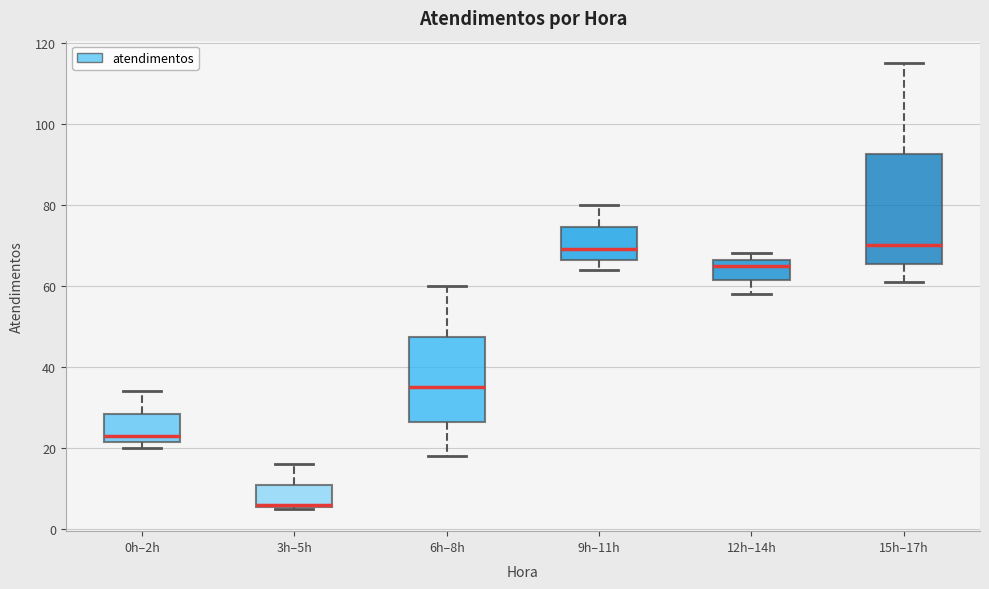

Reading left to right, read every box against the y-axis: the position of its median line, the range the box covers, and the ends of its whiskers. The values are not printed on the chart, so give them approximately, as read against the axis.

0h–2h: median 24, box 22 to 28, whiskers 20 to 34
3h–5h: median 6, box 6 to 12, whiskers 6 to 16
6h–8h: median 36, box 26 to 48, whiskers 18 to 60
9h–11h: median 70, box 66 to 74, whiskers 64 to 80
12h–14h: median 66 (just below the box's upper edge), box 62 to 66, whiskers 58 to 68
15h–17h: median 70, box 66 to 92, whiskers 62 to 116